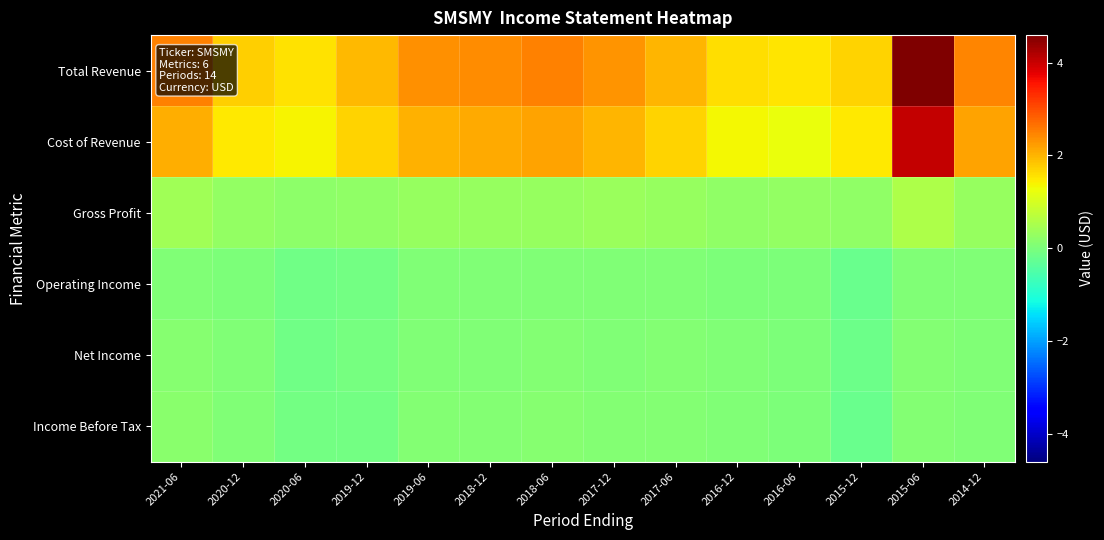

Reading left to right, what are all the values shown in this chart?

Total Revenue: 2021-06=2478700	2020-12=1756000	2020-06=1574600	2019-12=1939400	2019-06=2366000	2018-12=2386200	2018-06=2484000	2017-12=2310900	2017-06=1994300	2016-12=1585400	2016-06=1510800	2015-12=1711400	2015-06=4591700	2014-12=2446900
Cost of Revenue: 2021-06=2078300	2020-12=1491400	2020-06=1368700	2019-12=1699900	2019-06=2043700	2018-12=2087100	2018-06=2162800	2017-12=1973200	2017-06=1698300	2016-12=1348000	2016-06=1250600	2015-12=1487300	2015-06=4027100	2014-12=2154800
Gross Profit: 2021-06=400400	2020-12=264500	2020-06=205900	2019-12=239500	2019-06=322400	2018-12=299100	2018-06=321200	2017-12=337700	2017-06=296000	2016-12=237400	2016-06=260200	2015-12=224100	2015-06=564600	2014-12=292100
Operating Income: 2021-06=67500	2020-12=17700	2020-06=-133000	2019-12=-86700	2019-06=51100	2018-12=37900	2018-06=71300	2017-12=66300	2017-06=52800	2016-12=33400	2016-06=19900	2015-12=-188700	2015-06=68600	2014-12=47200
Net Income: 2021-06=126100	2020-12=37900	2020-06=-124500	2019-12=-65100	2019-06=54400	2018-12=54700	2018-06=80000	2017-12=70900	2017-06=91300	2016-12=53100	2016-06=22600	2015-12=-176900	2015-06=79700	2014-12=54100
Income Before Tax: 2021-06=163900	2020-12=52300	2020-06=-107300	2019-12=-73400	2019-06=80200	2018-12=75700	2018-06=108400	2017-12=91500	2017-06=72800	2016-12=61300	2016-06=20100	2015-12=-180500	2015-06=99400	2014-12=69400